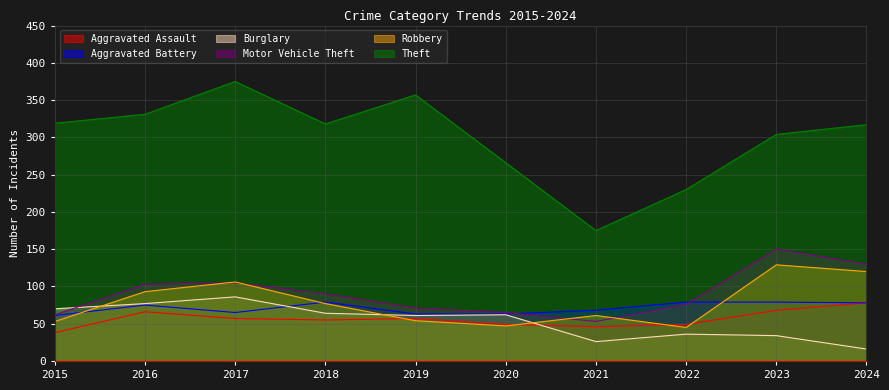

Is the value of Aggravated Assault at 2019 greater than the value of Theft at 2015?

No